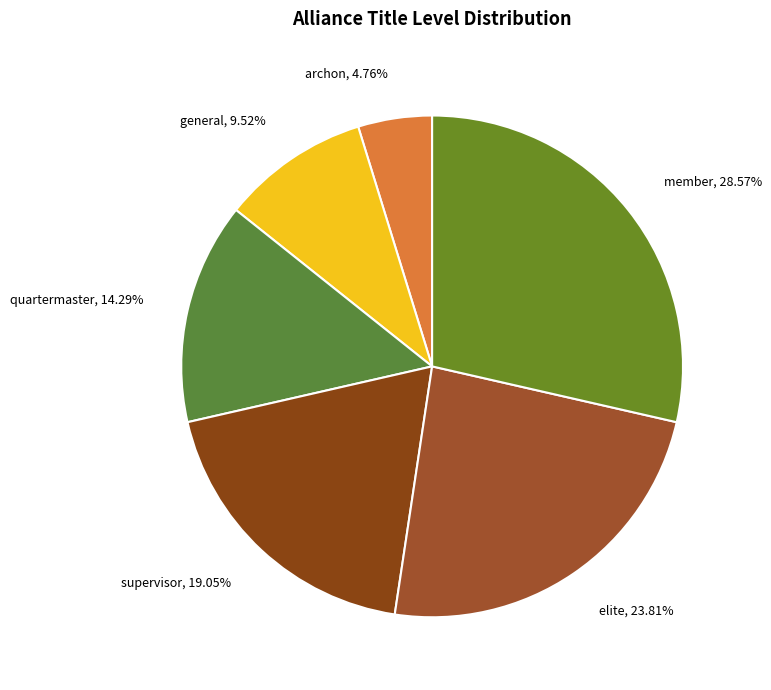

Does any single category account for the majority?

No